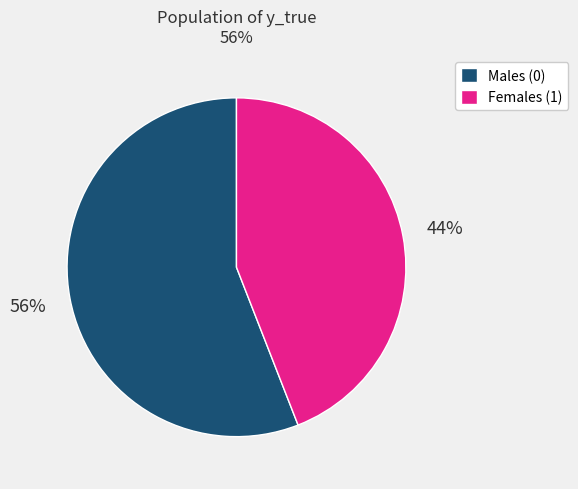

Rank the categories by value from lowest to highest.

Females (1), Males (0)